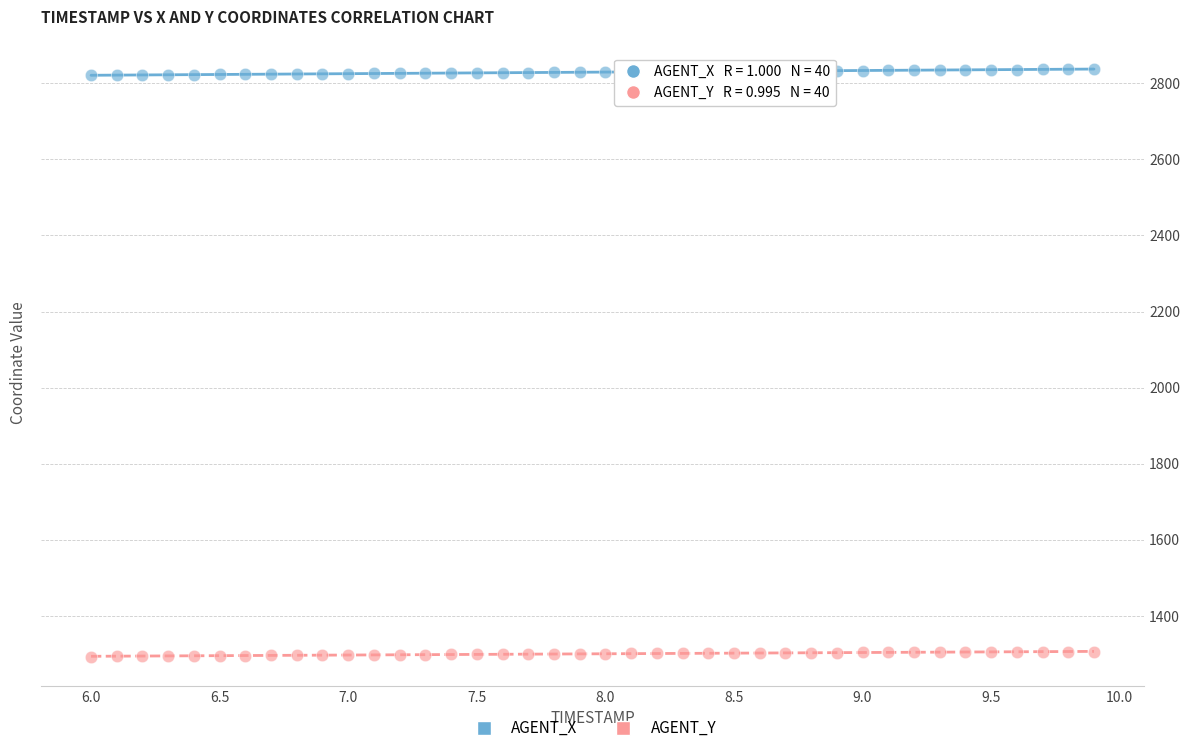

Which series reaches the maximum Y coordinate?

AGENT_X